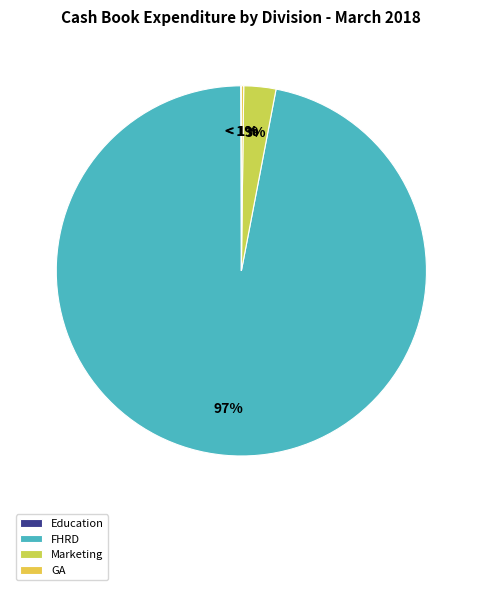

Is it true that FHRD is 82% of the pie?

False